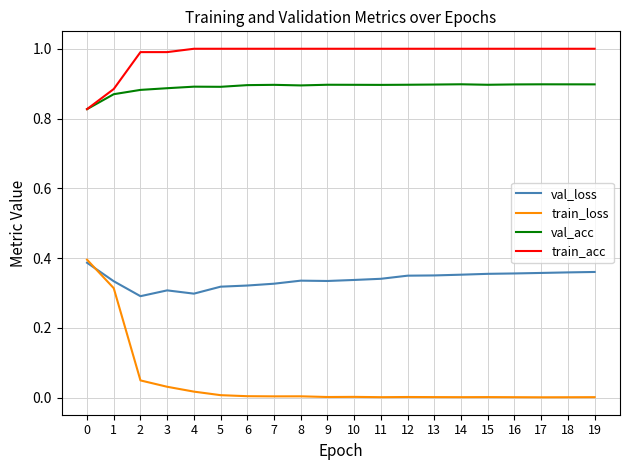

What is the greatest value displayed?

1.0